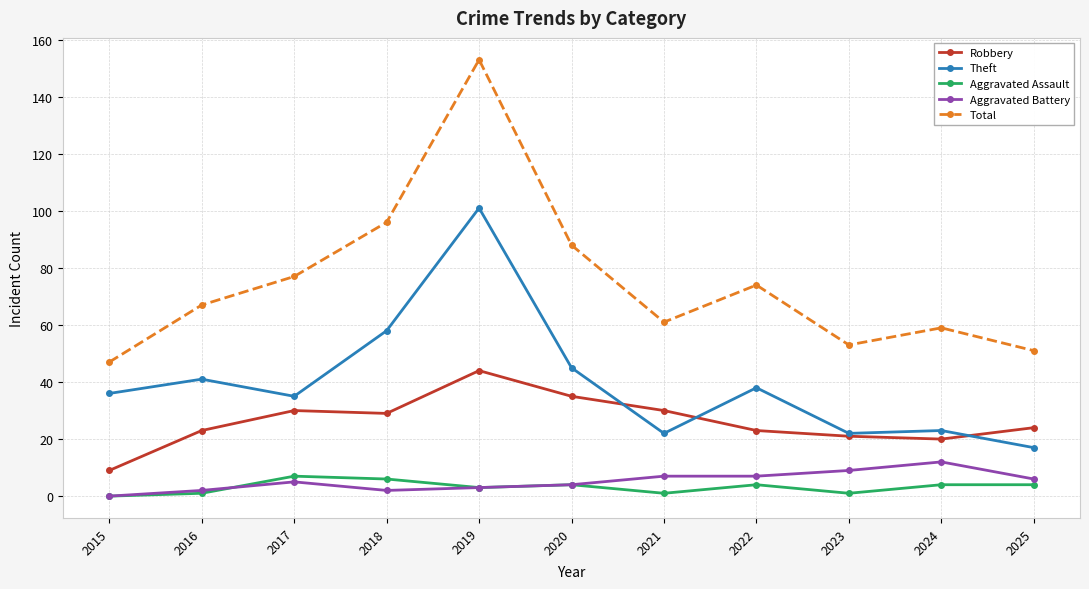

Is it true that Robbery equals 44 at 2019?

True